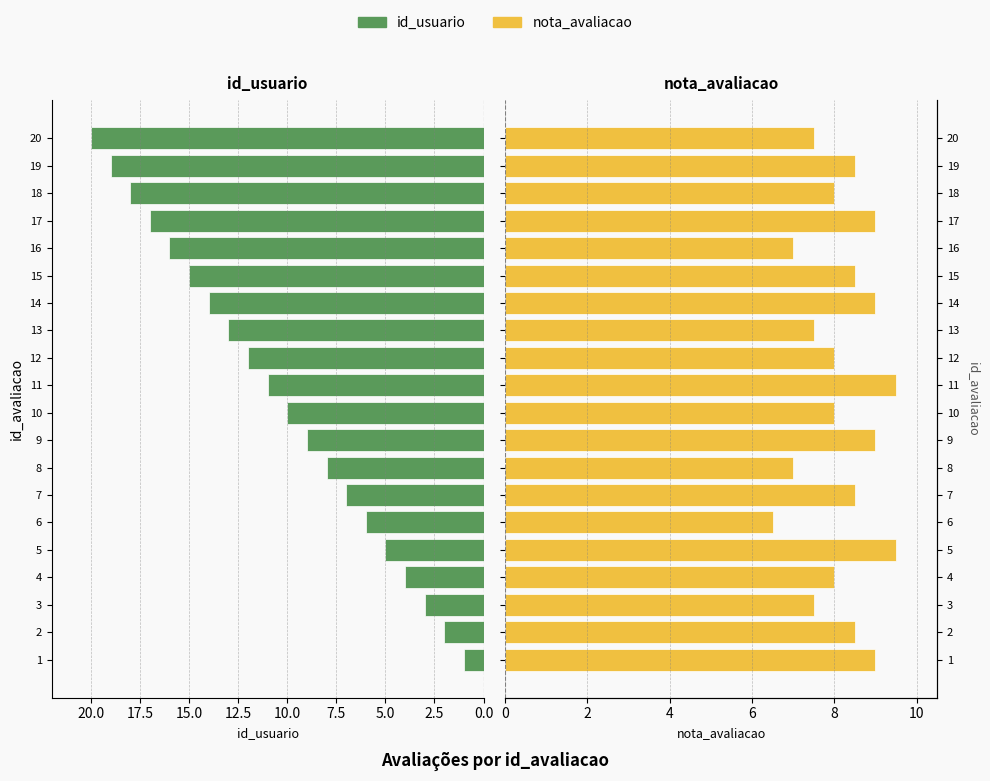

Between 7 and 1, which is larger?

7